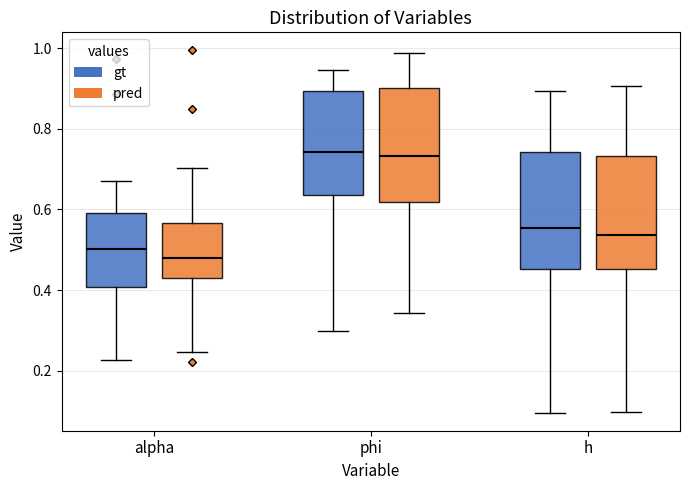

Reading left to right, transcribe this box plot: for each box, give where its median line is, the range the box spans, and where its two whiskers end, as read against the y-axis. The values are not printed on the chart, so give them approximately, as read against the axis.

alpha (gt): median 0.50, box 0.40 to 0.60, whiskers 0.22 to 0.68
alpha (pred): median 0.48, box 0.42 to 0.56, whiskers 0.24 to 0.70
phi (gt): median 0.74, box 0.64 to 0.90, whiskers 0.30 to 0.94
phi (pred): median 0.74, box 0.62 to 0.90, whiskers 0.34 to 0.98
h (gt): median 0.56, box 0.46 to 0.74, whiskers 0.10 to 0.90
h (pred): median 0.54, box 0.46 to 0.74, whiskers 0.10 to 0.90